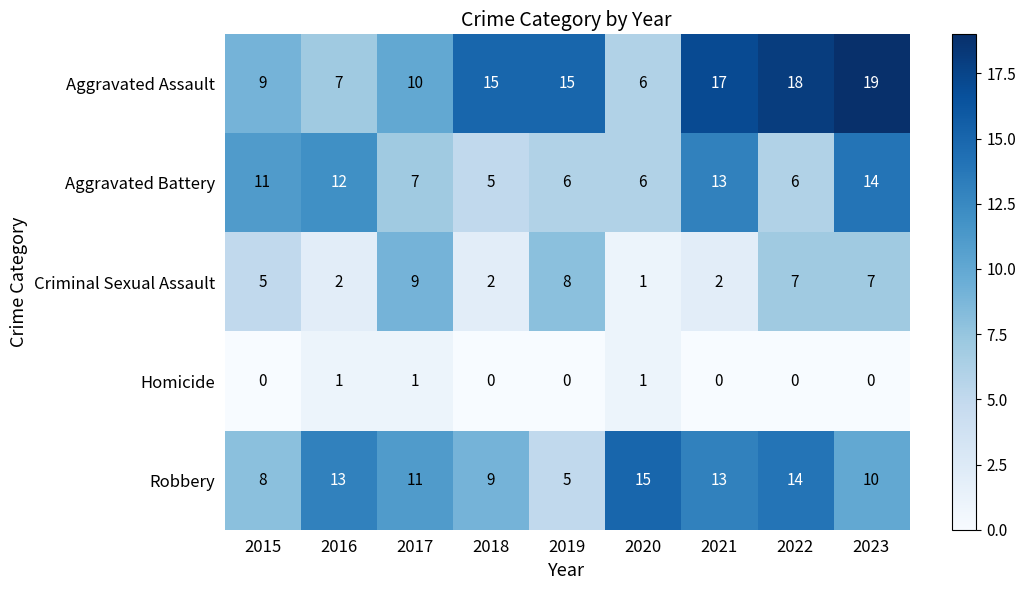

Which series has the largest total across all categories?

Aggravated Assault